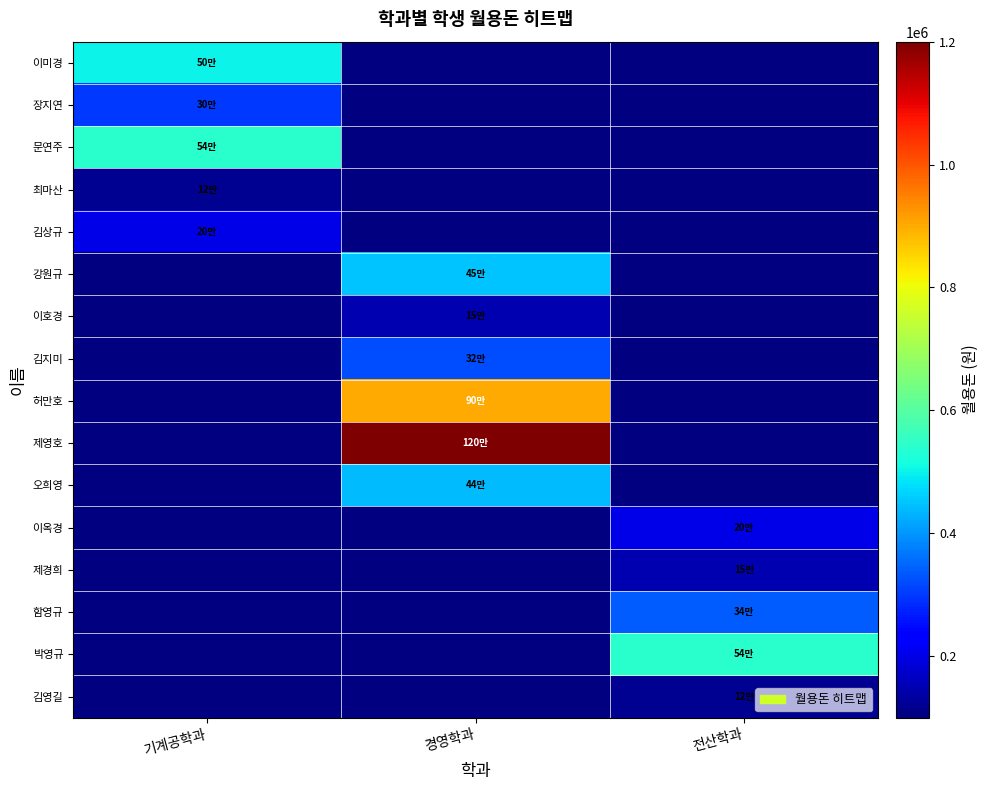

How many series are shown in this chart?

16